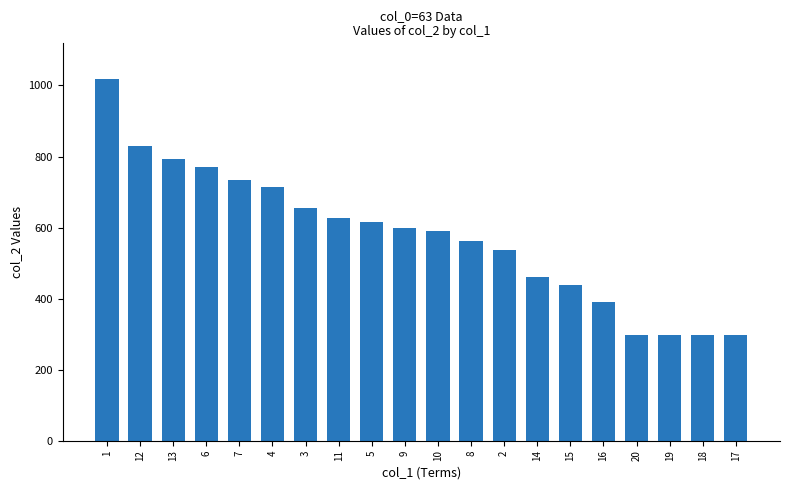

At which category does the chart reach its peak across all series?

1